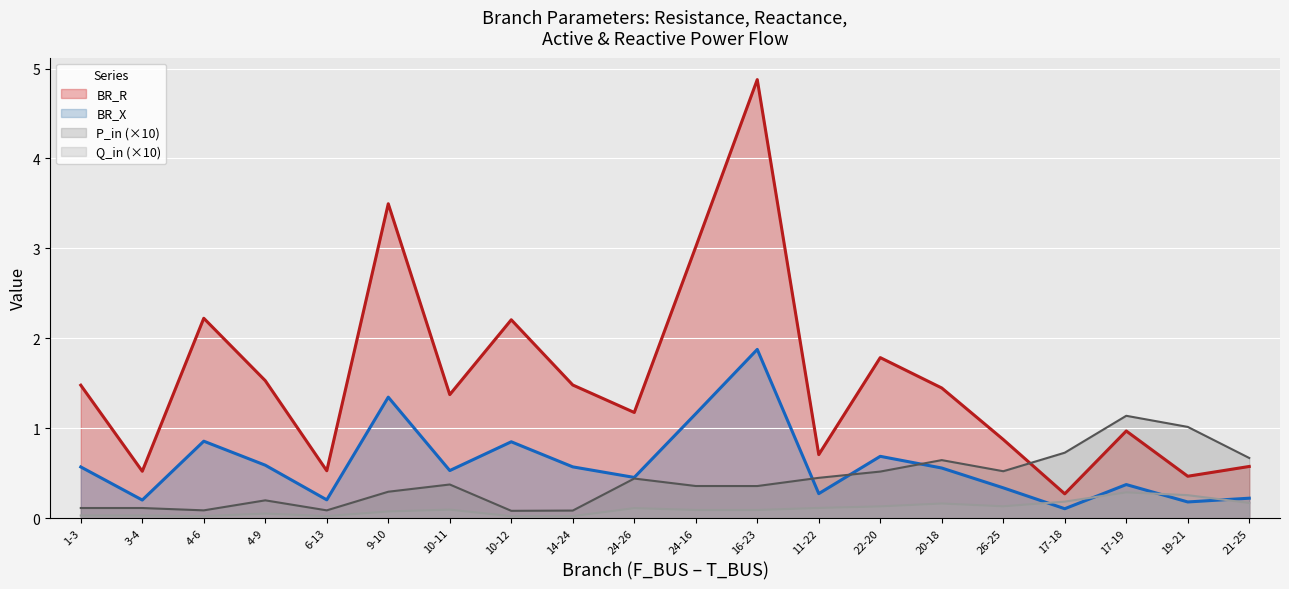

What is the highest value of the BR_X series?

1.9